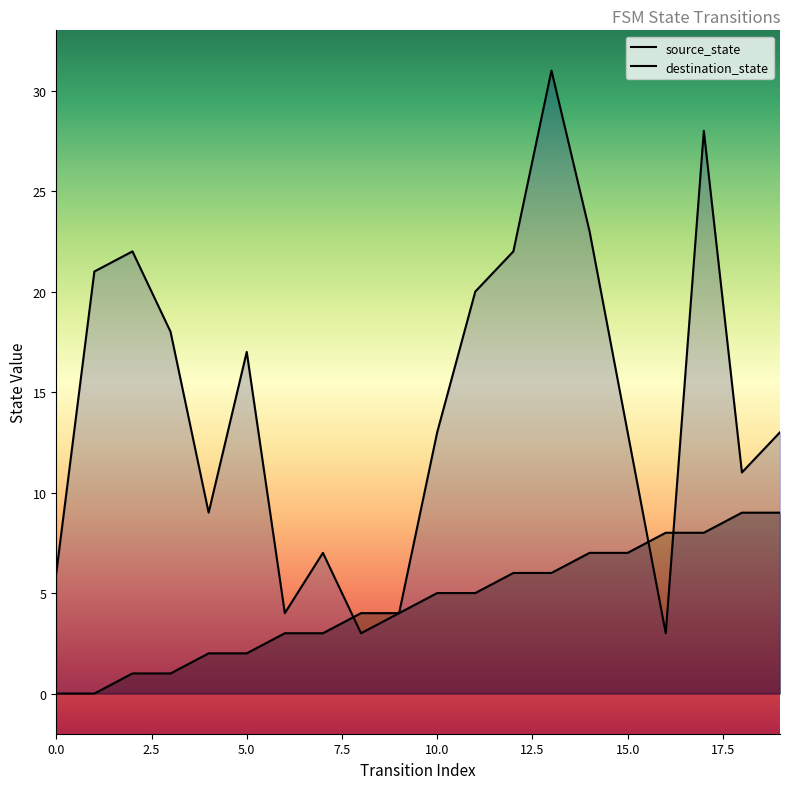

What is the total value across all series at 7?

10